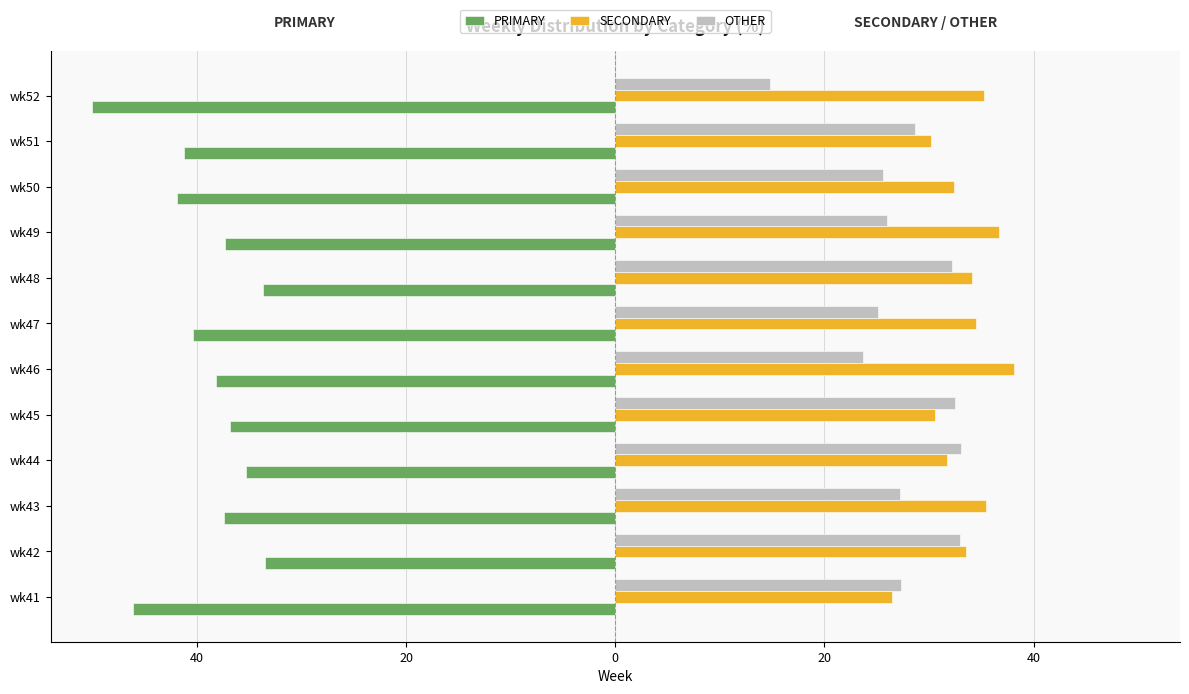

Which series has the largest range (max minus min)?

OTHER